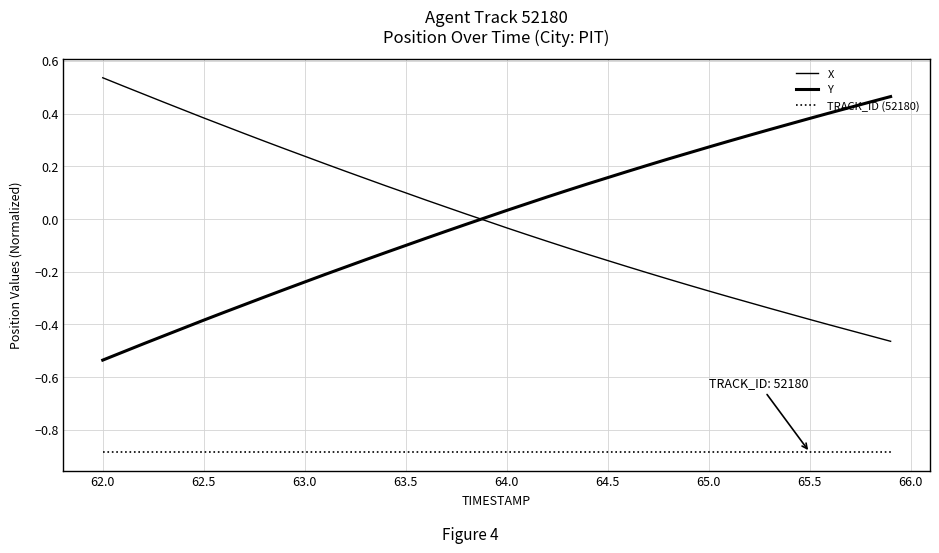

Is this an area chart (filled region under the line)?

No